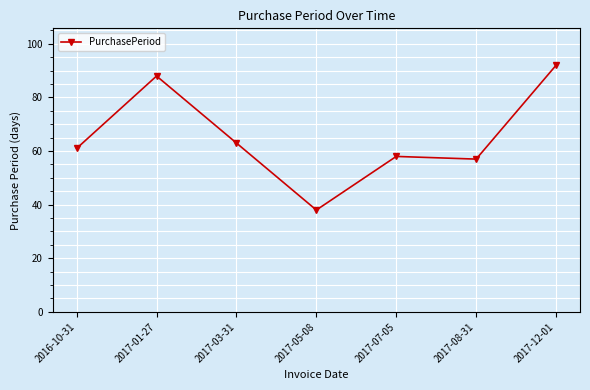

Does the chart have visible grid lines?

Yes